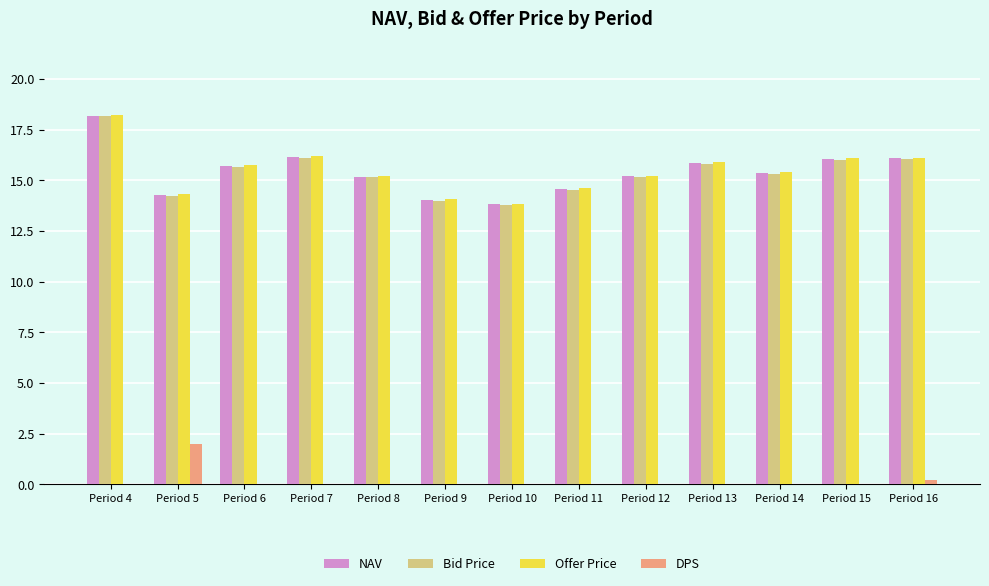

How many groups of bars are there?

13